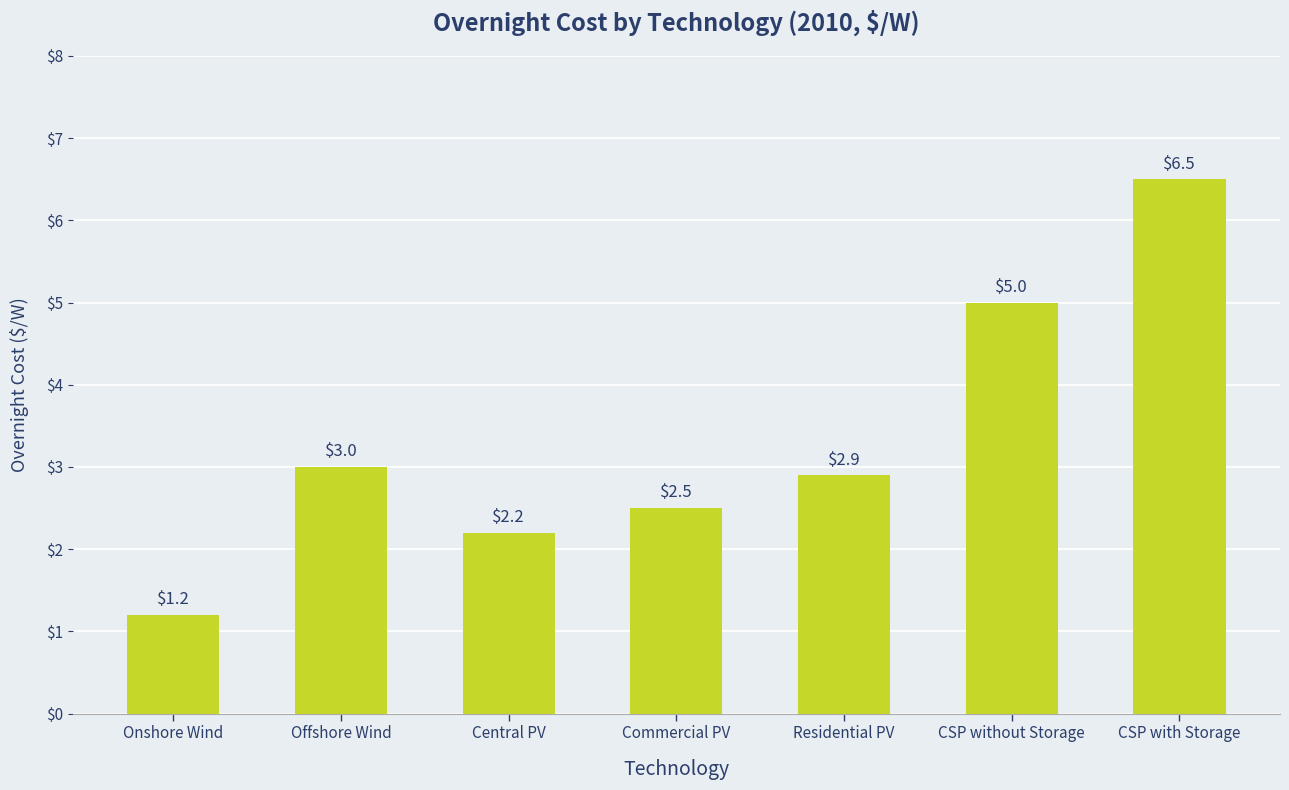

What is the change in value from Central PV to CSP with Storage?

+4.3